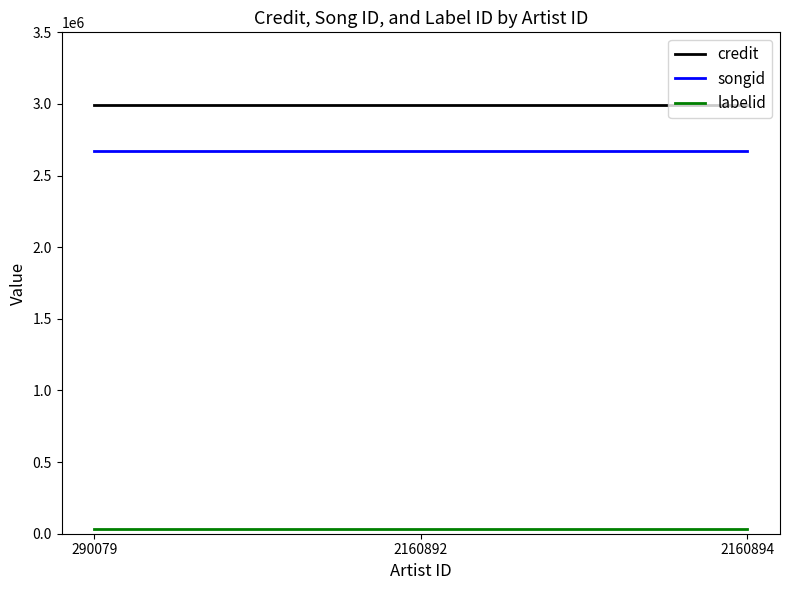

True or false: songid has a value of 2673447 at 2160894.

True